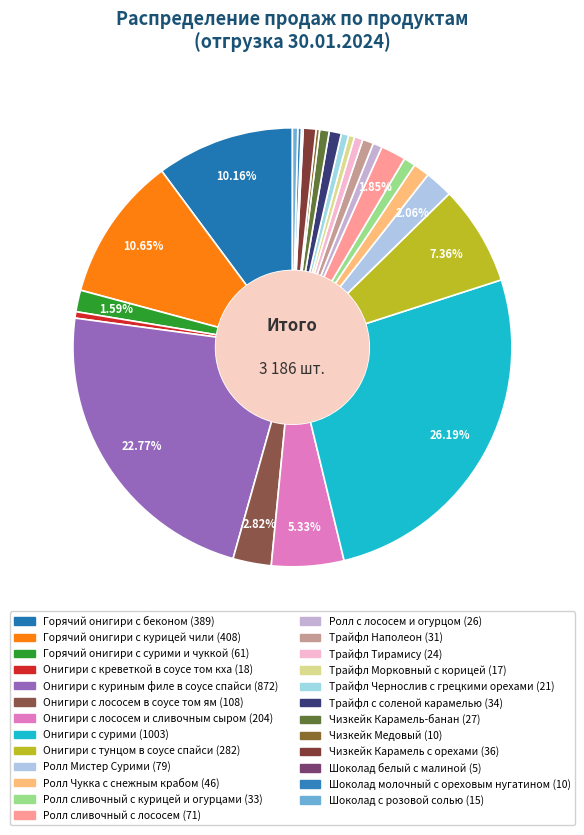

Do Трайфл с соленой карамелью and Трайфл Чернослив с грецкими орехами together represent more than half of the pie?

No